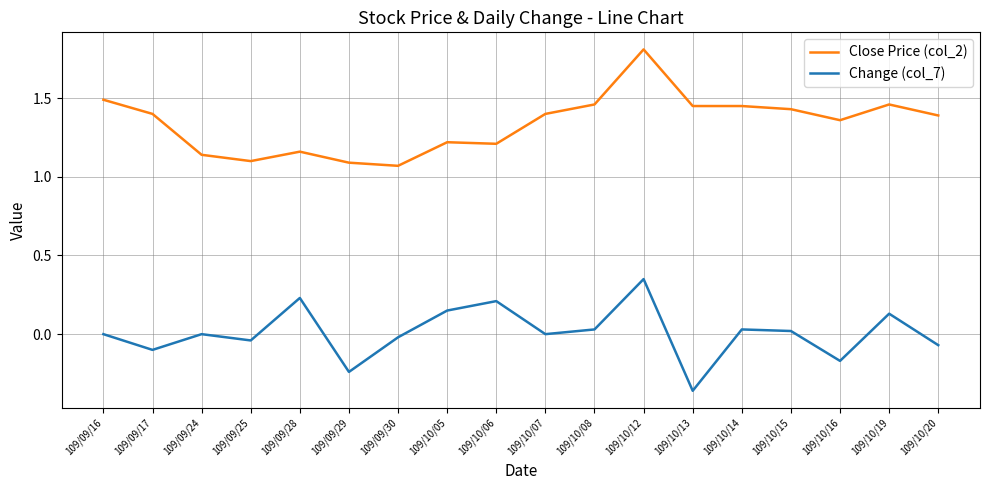

What position from the left is 109/10/16?

16